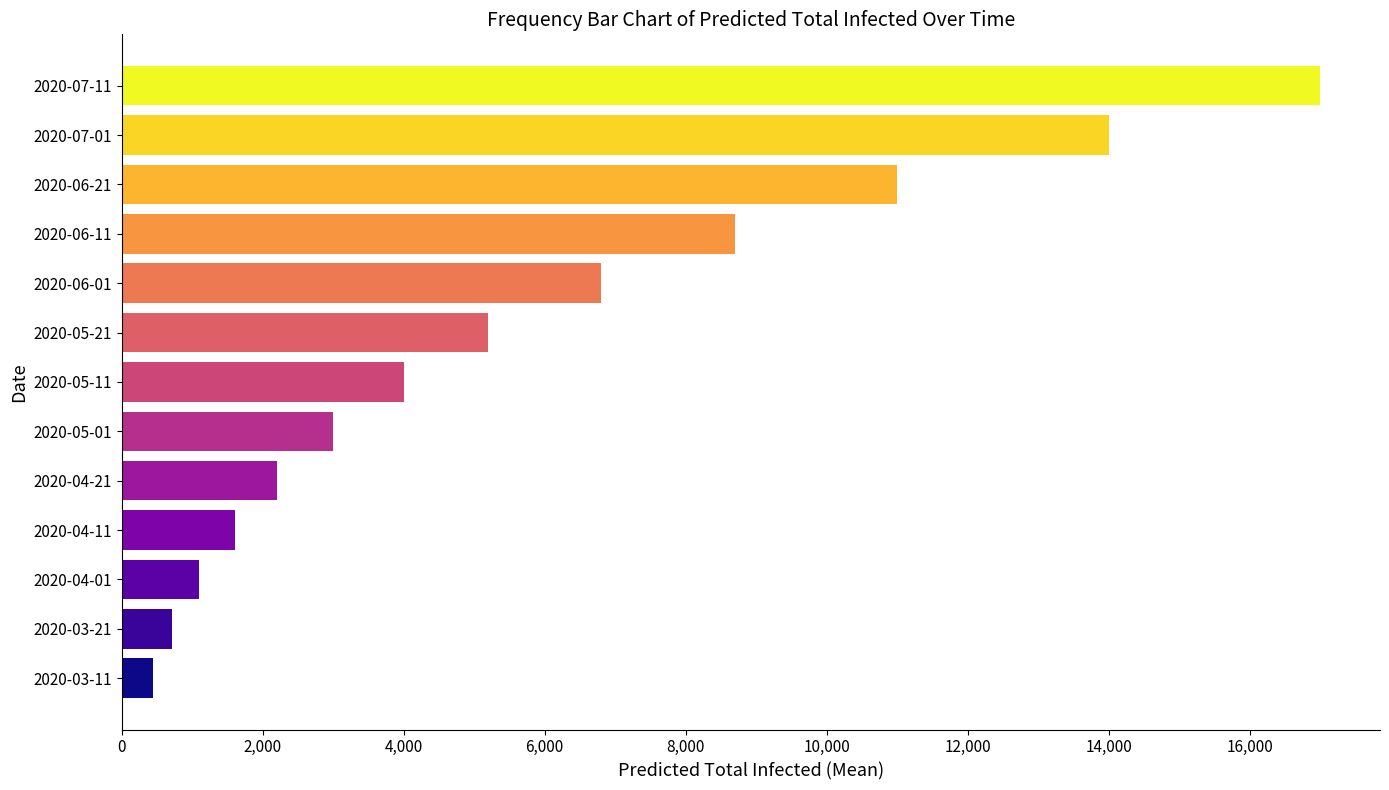

What is the smallest value displayed?

437